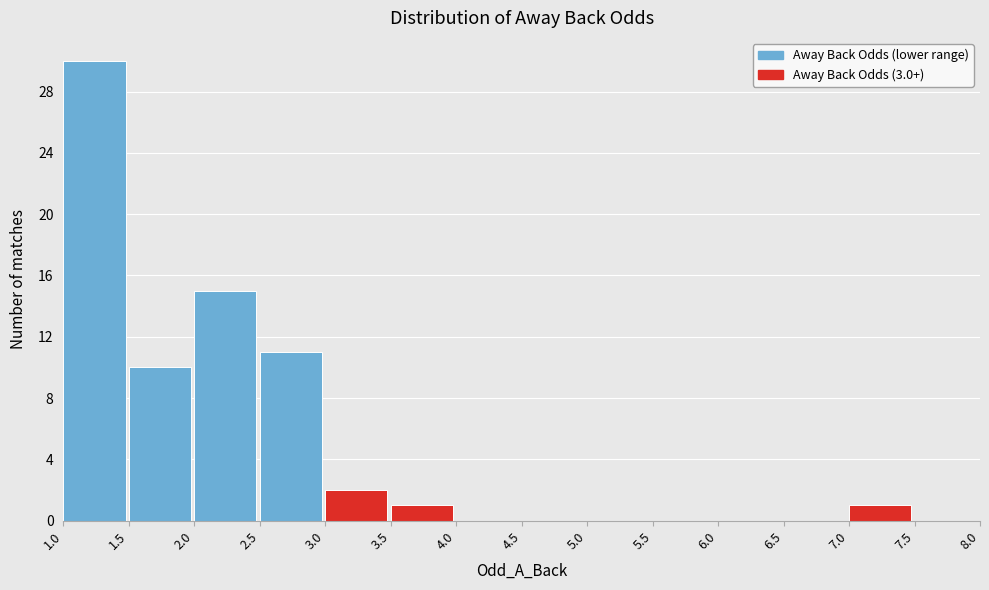

Reading left to right, list every bar in this chart as the range it spans on the x-axis followed by its height. The values are not printed on the chart, so give them approximately, as read against the axis.

1.0 to 1.5: 30
1.5 to 2.0: 10
2.0 to 2.5: 15
2.5 to 3.0: 11
3.0 to 3.5: 2
3.5 to 4.0: 1
4.0 to 4.5: 0
4.5 to 5.0: 0
5.0 to 5.5: 0
5.5 to 6.0: 0
6.0 to 6.5: 0
6.5 to 7.0: 0
7.0 to 7.5: 1
7.5 to 8.0: 0